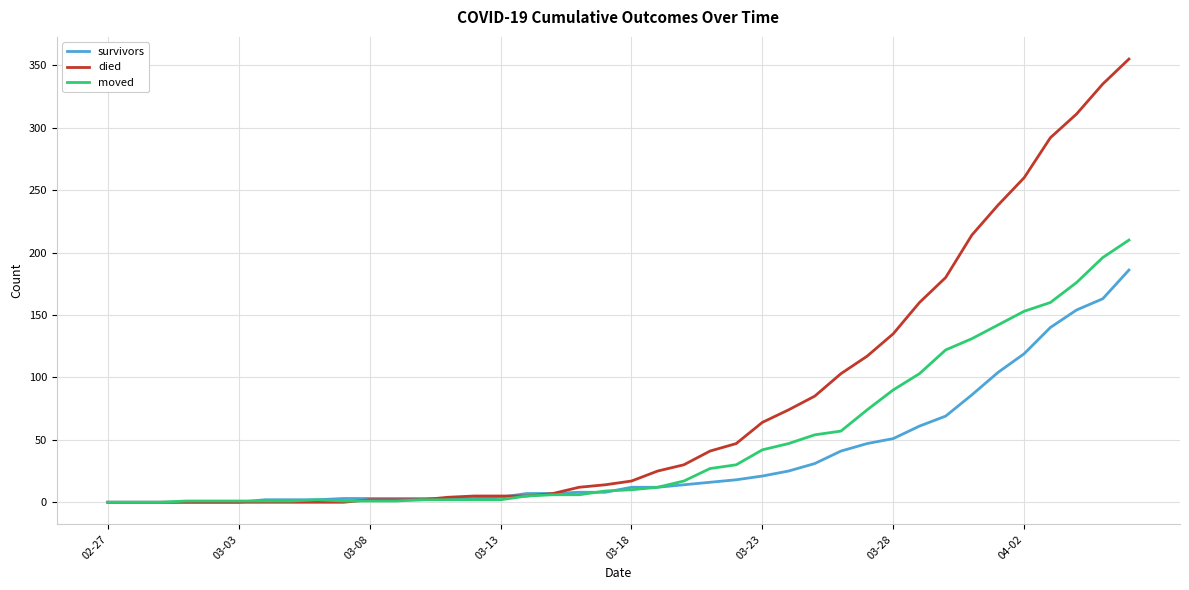

List the series in order of their peak value, lowest first.

survivors, moved, died